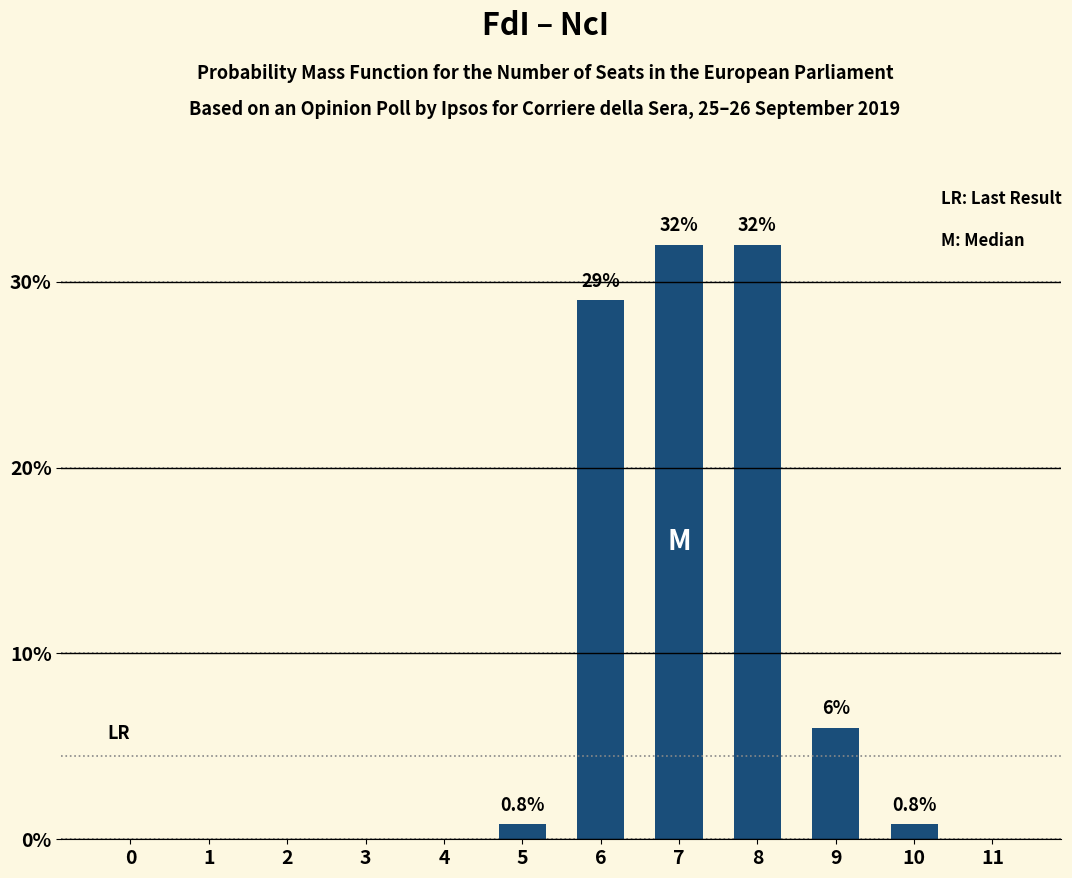

What is the change in value from 7 to 9?

-26.0